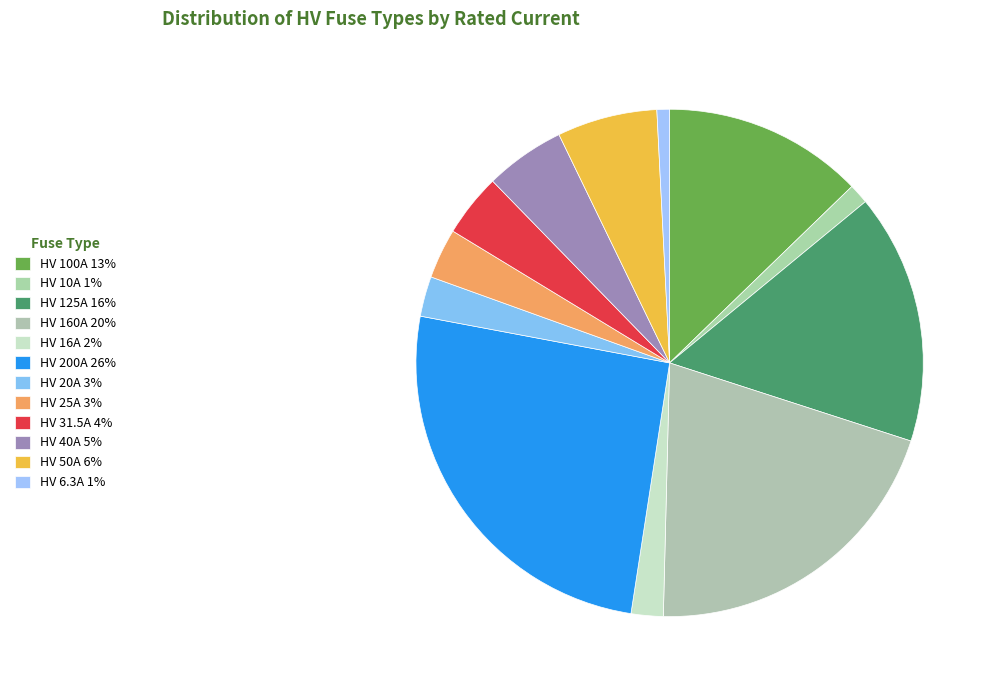

To the nearest percent, what is the difference between the largest and smallest slice percentages?

25%